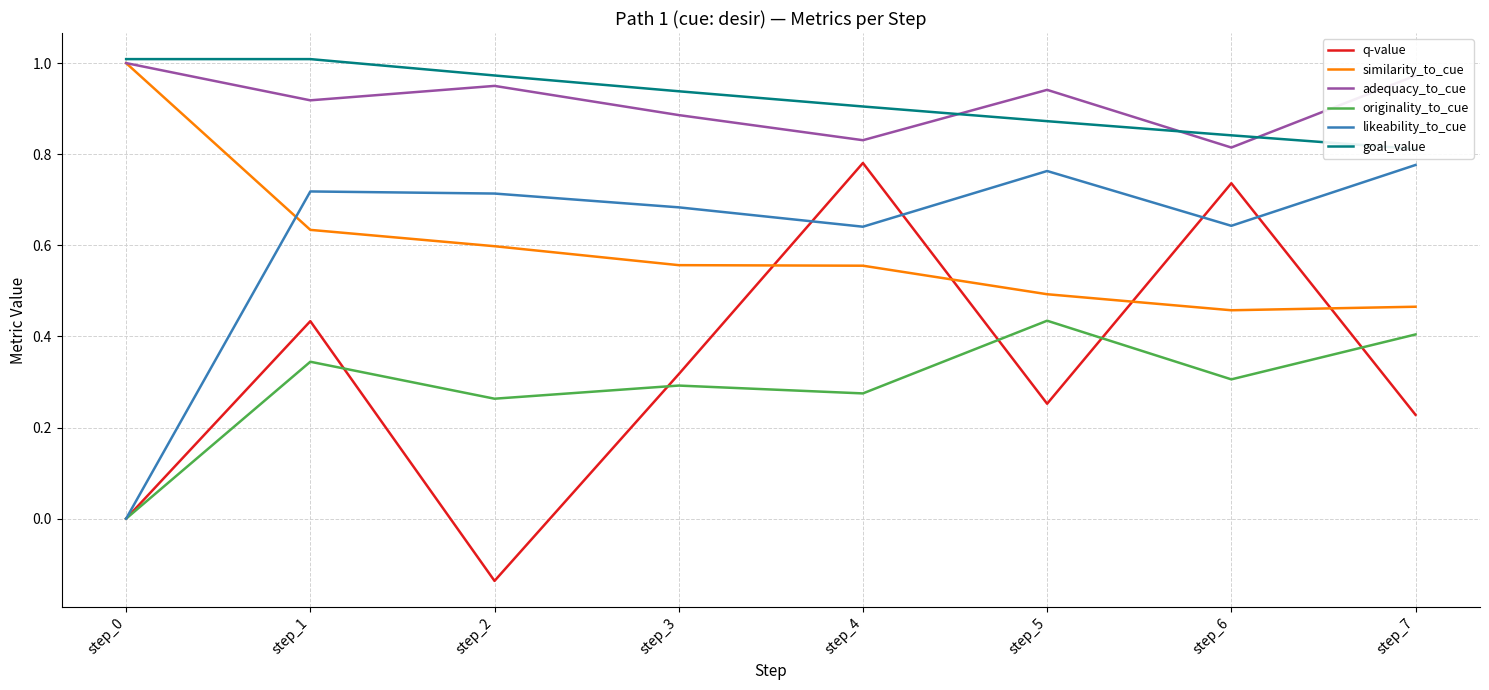

True or false: goal_value and likeability_to_cue cross at least once.

False